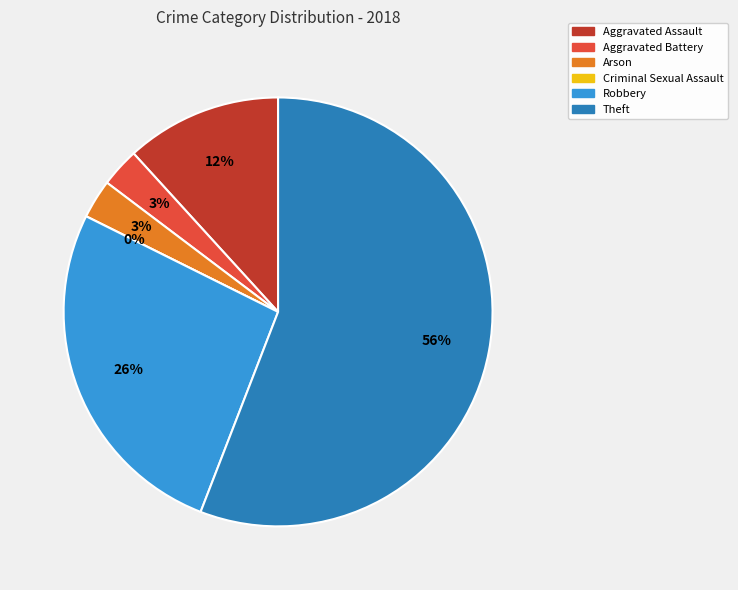

Is it true that Theft is 70% of the pie?

False